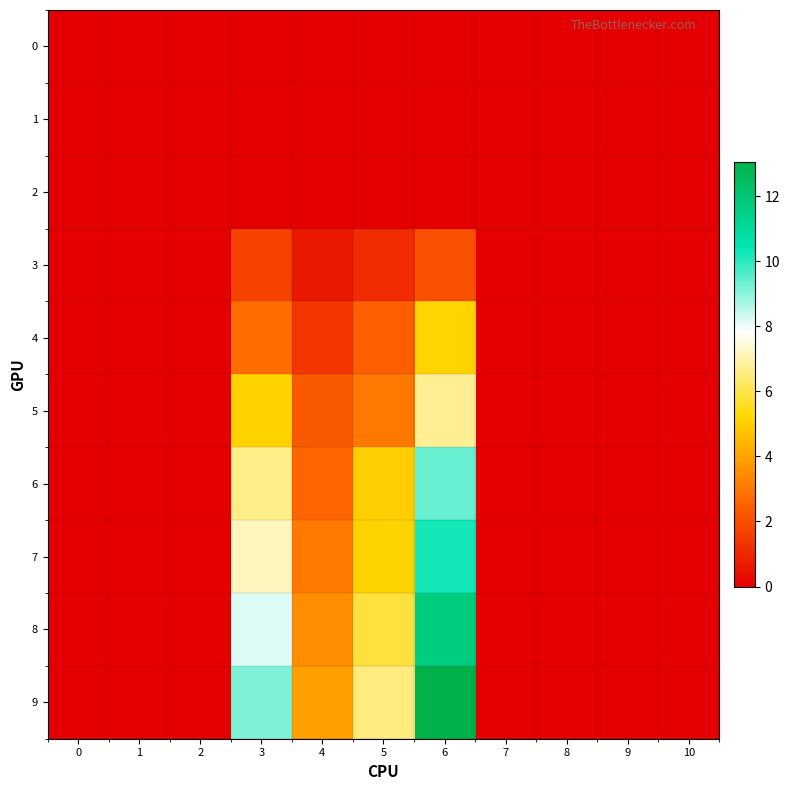

What is the maximum value shown in the chart?

13.0